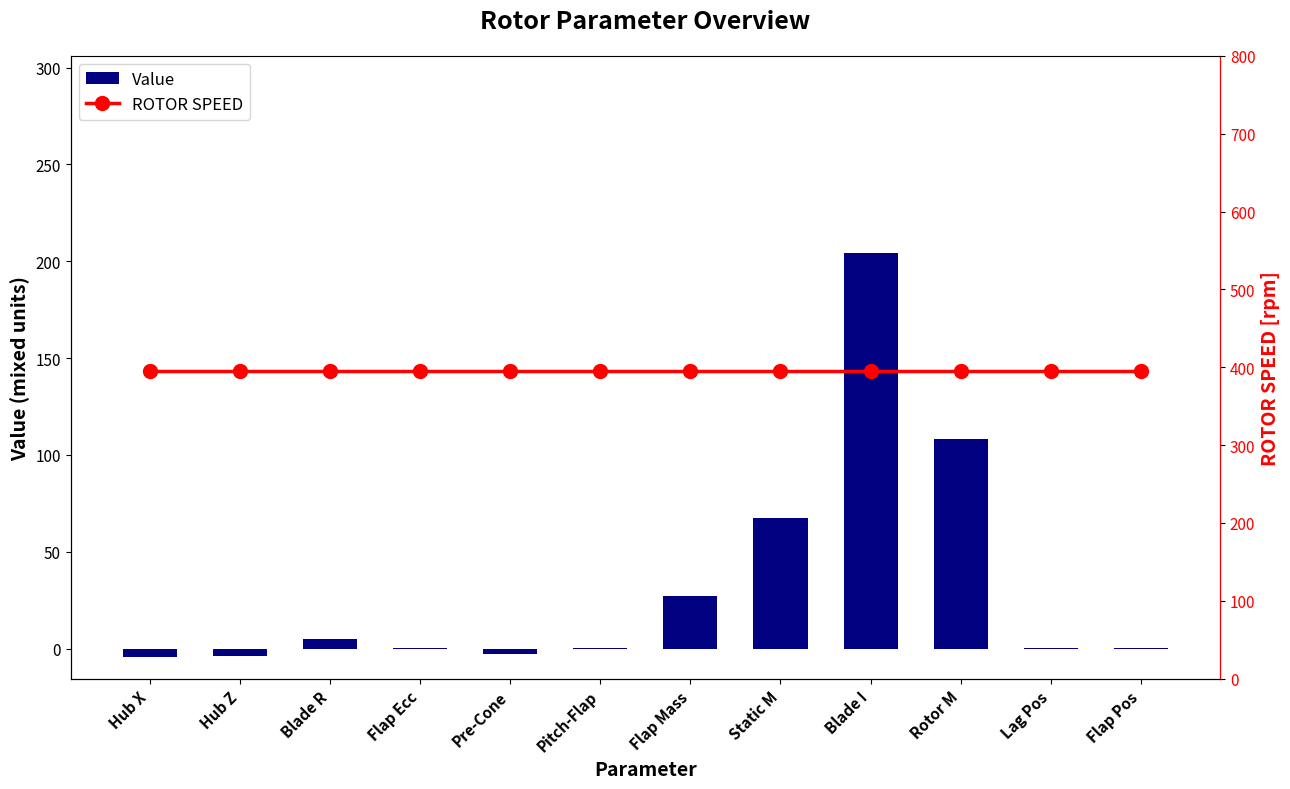

How many data points in Value are less than 0?

3